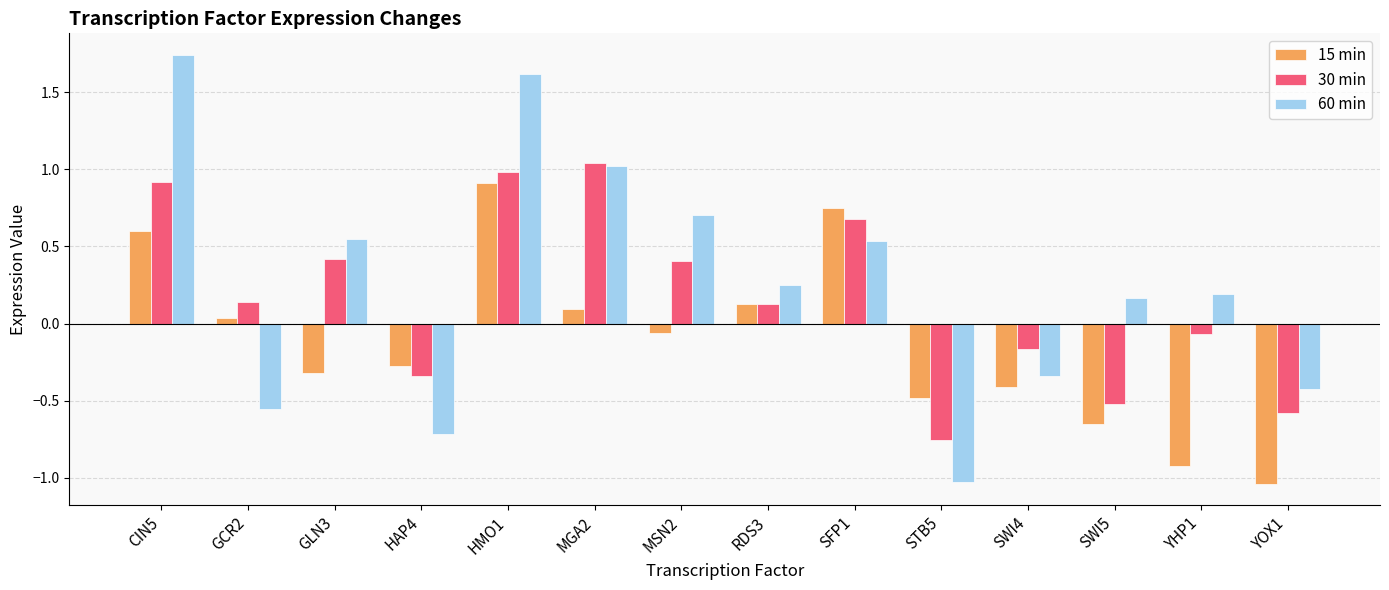

What is the label of the 5th bar from the right?

STB5